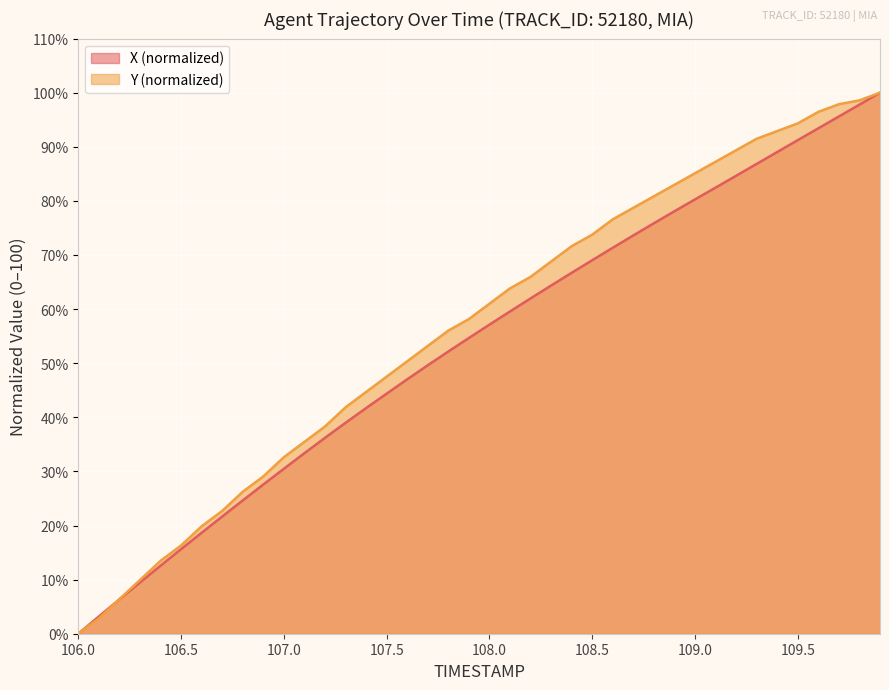

How many lines are shown in the chart?

2